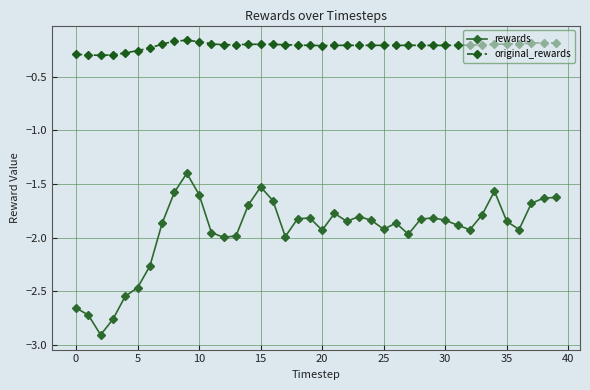

How many lines are shown in the chart?

2